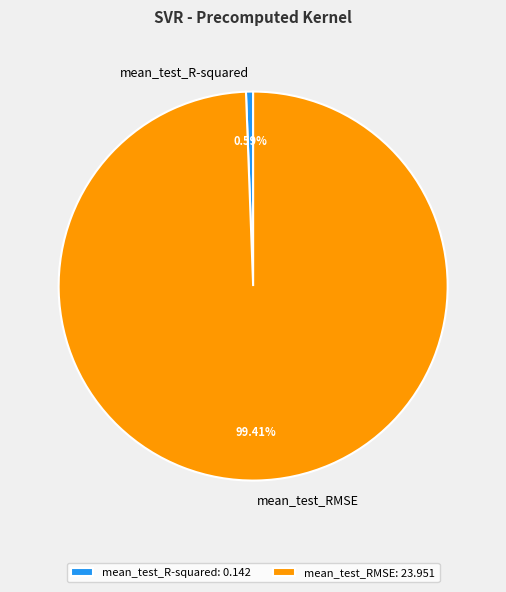

What portion of the pie excludes mean_test_R-squared?

99.4%